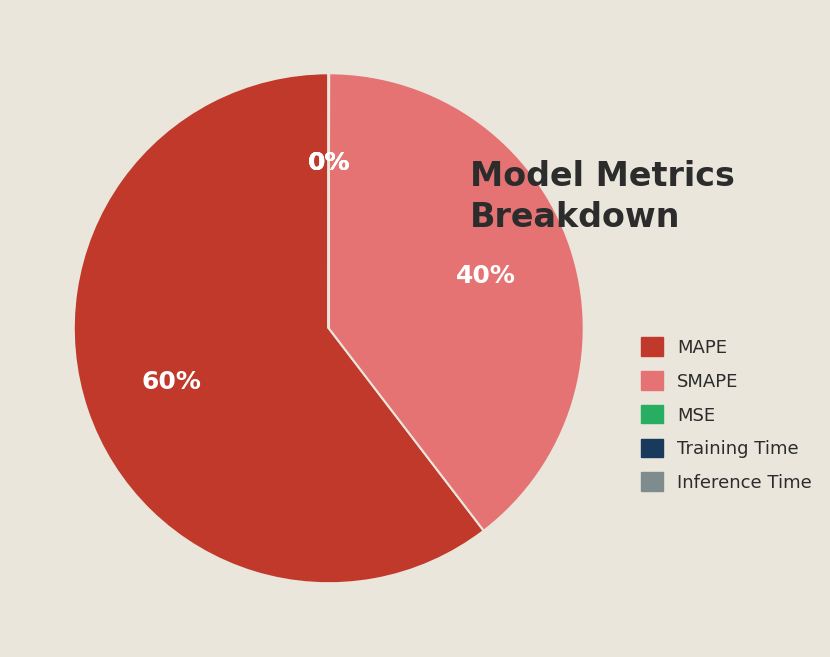

The MAPE slice represents 73% of the pie. True or false?

False